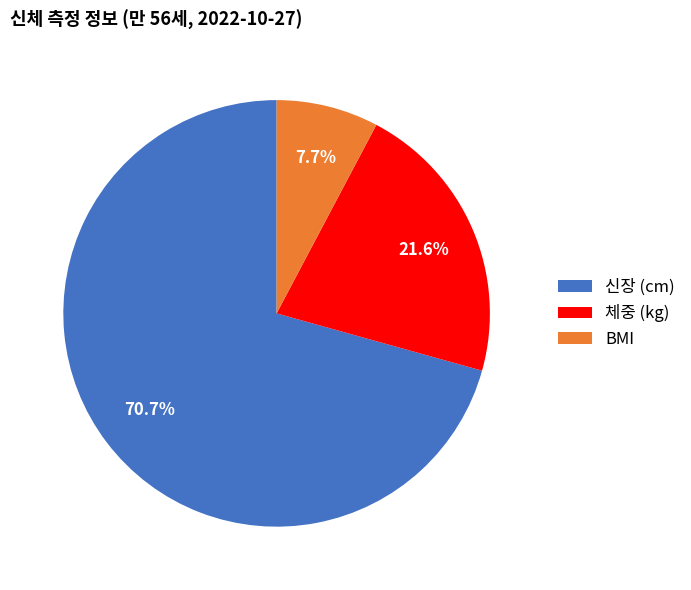

What percentage is the 체중 (kg) slice, to the nearest percent?

22%